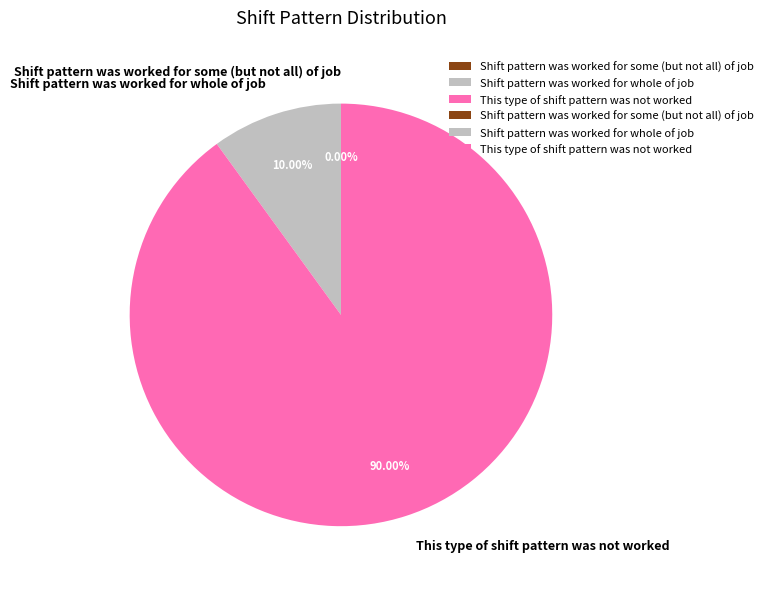

Combined, do Shift pattern was worked for whole of job and Shift pattern was worked for some (but not all) of job account for over 50%?

No